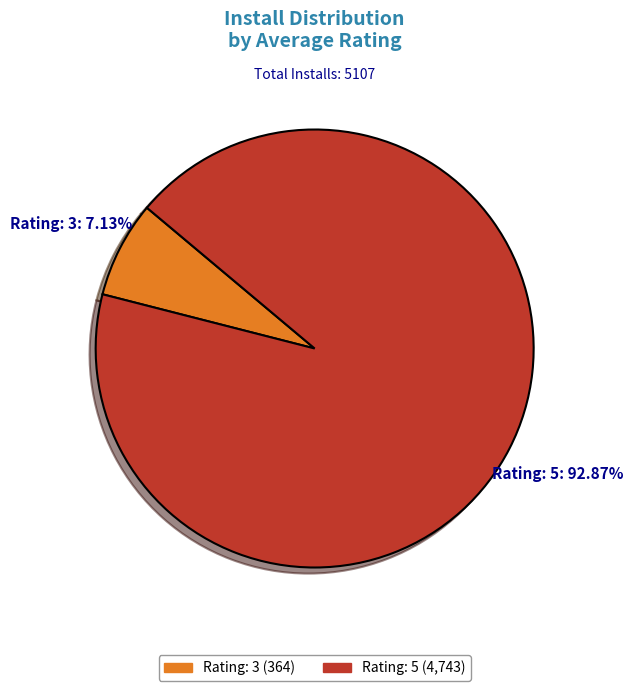

Is there a majority slice in this chart?

Yes